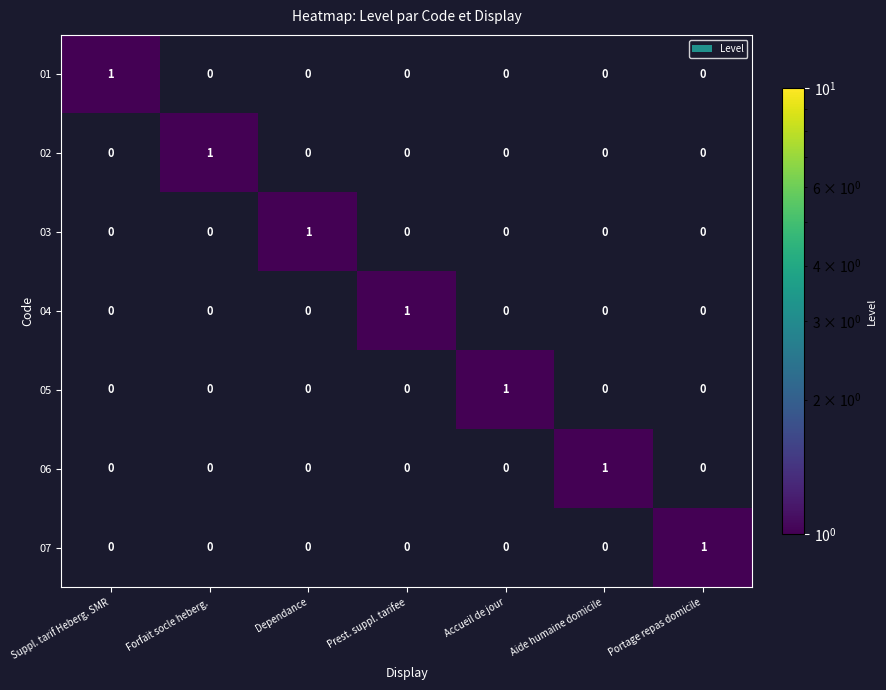

At how many categories does at least one series exceed 0?

7